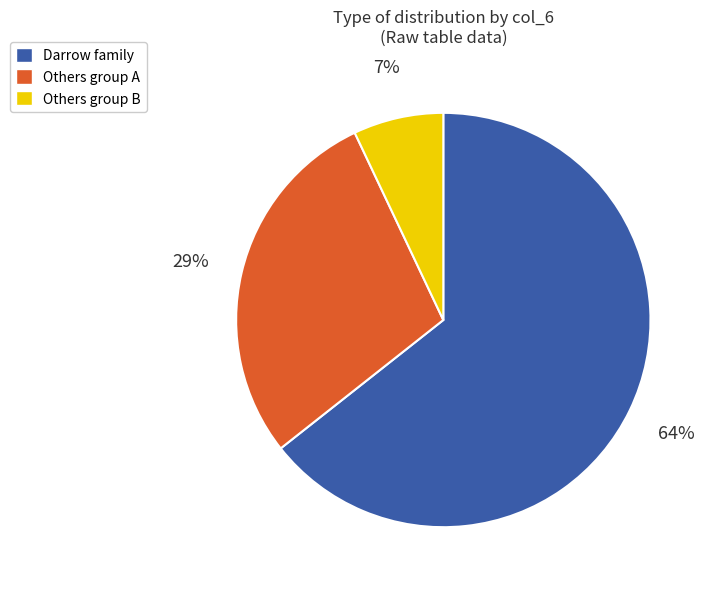

The Darrow family slice represents 64% of the pie. True or false?

True